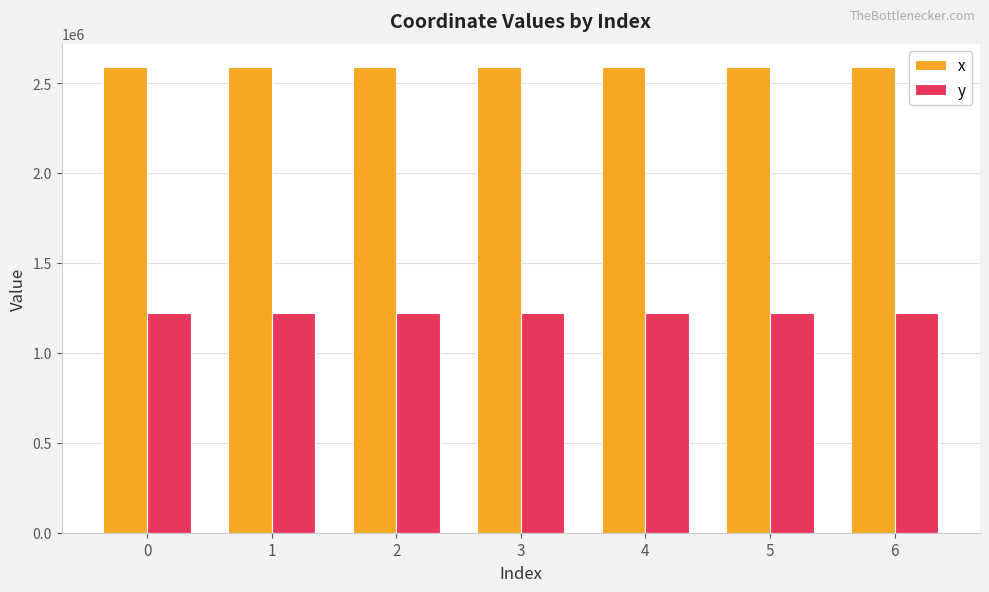

What is the maximum value for y?

1219769.8